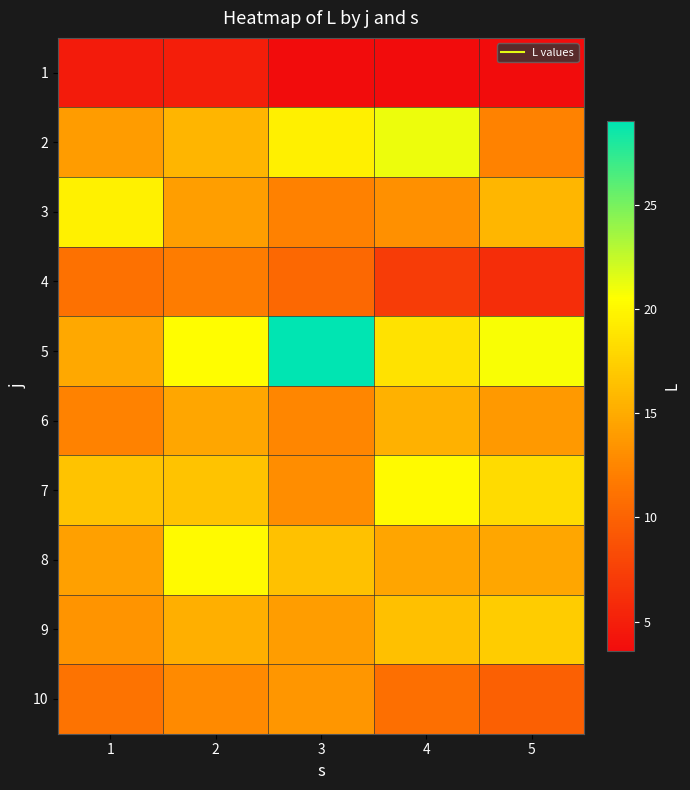

Which has a higher value, 3 or 4?

3